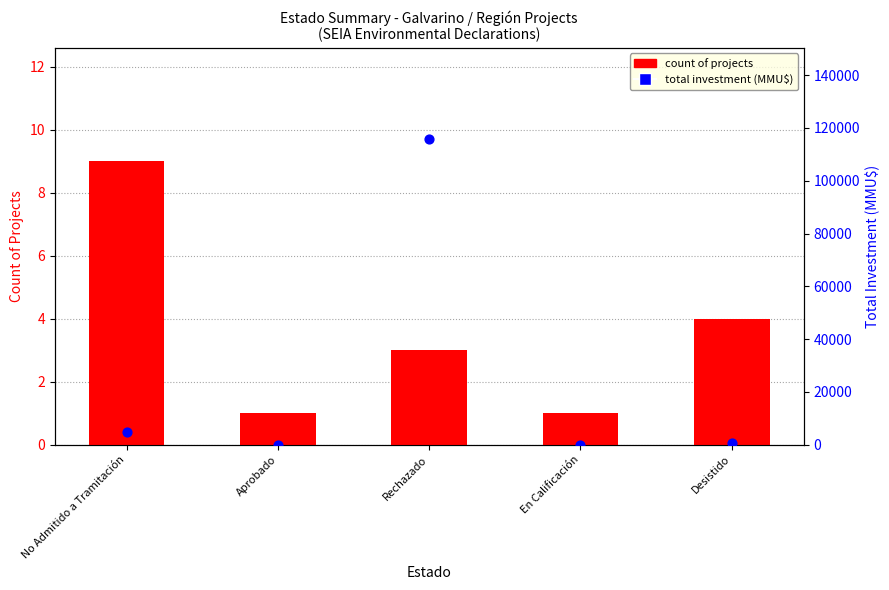

Is the value of Count of Projects at Desistido greater than the value of Total Investment (MMU$) at Desistido?

No